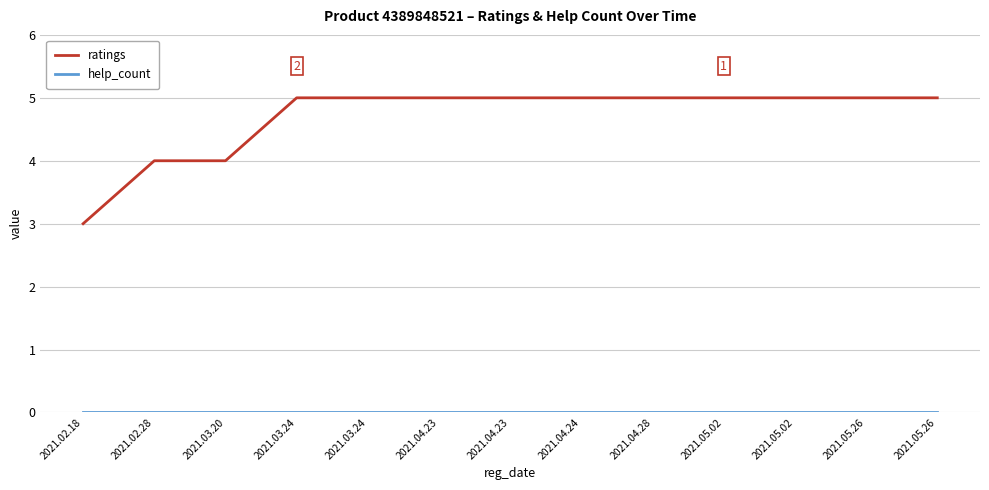

Which series changed the most between 2021.02.28 and 2021.05.02?

ratings